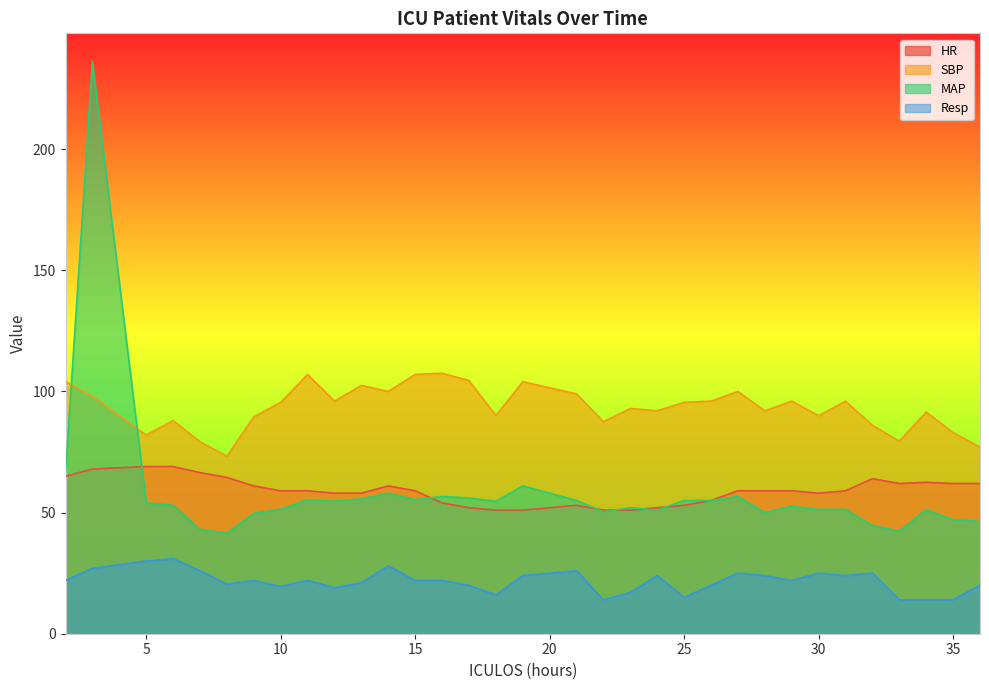

How many lines are shown in the chart?

4